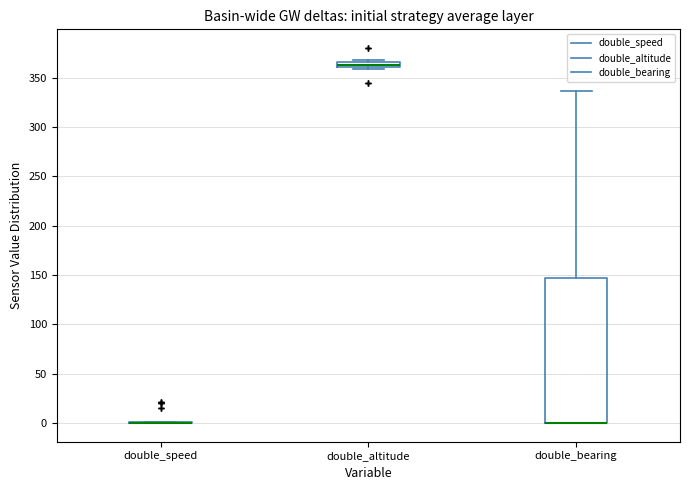

Which box is the tallest, from its lower edge to its upper edge?

double_bearing